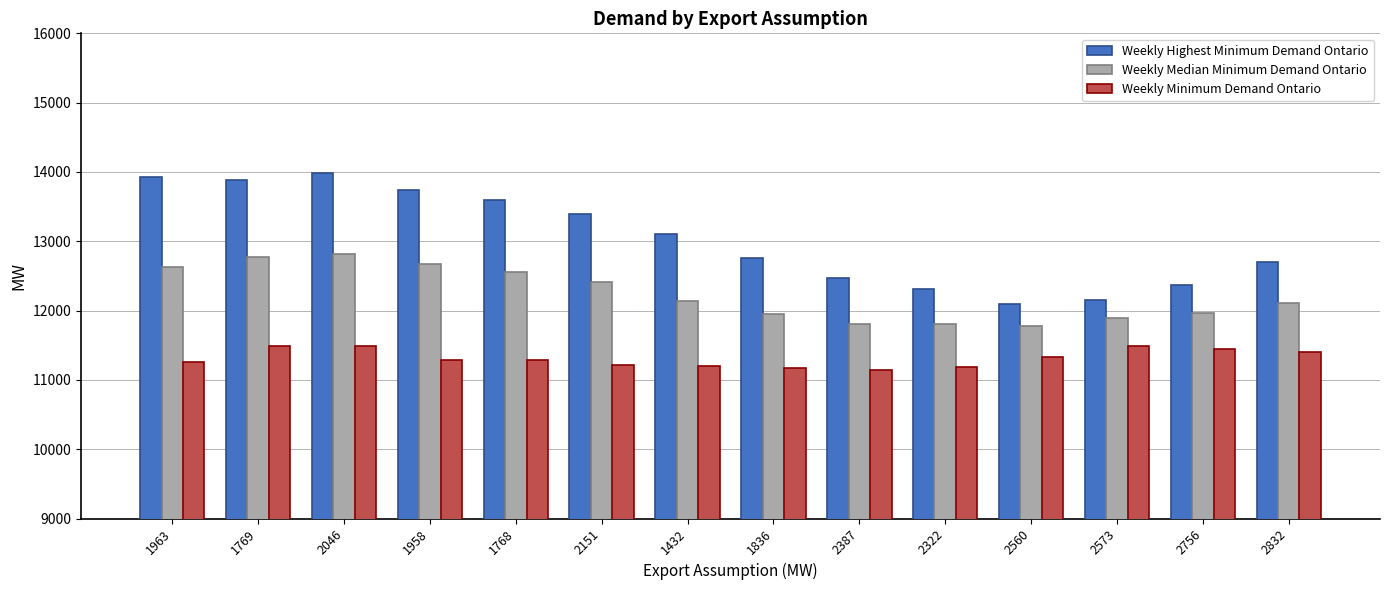

List the series in order of their overall mean, highest first.

Weekly Highest Minimum Demand Ontario, Weekly Median Minimum Demand Ontario, Weekly Minimum Demand Ontario